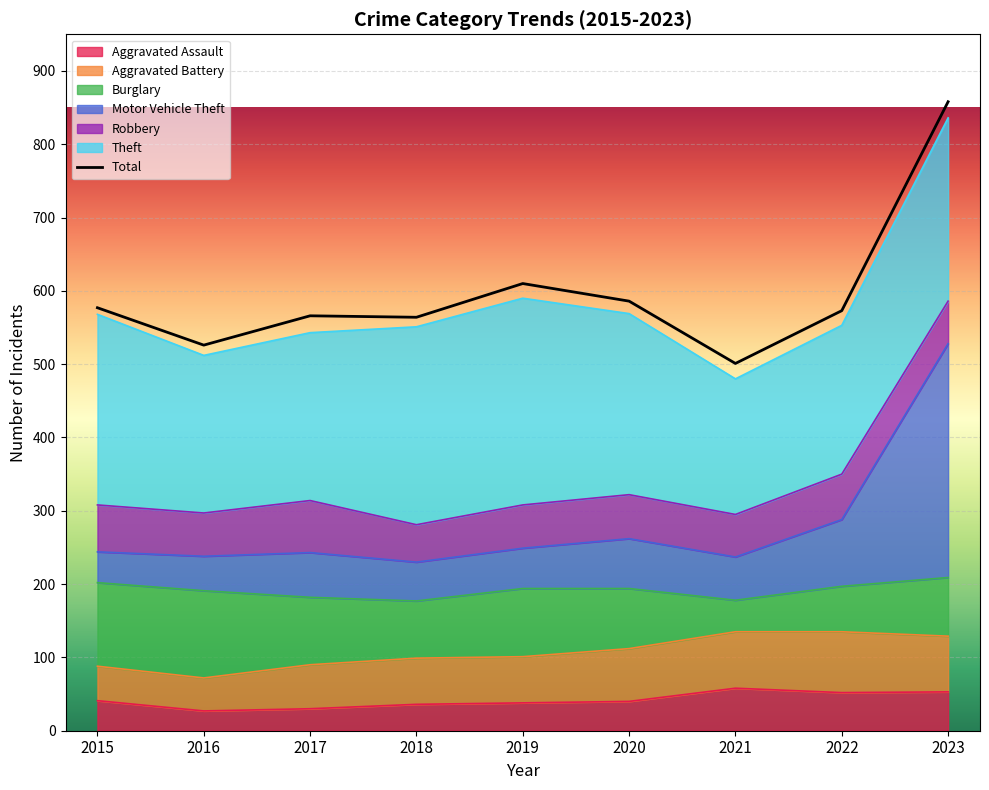

True or false: the data has more than 2 interior local peaks.

False